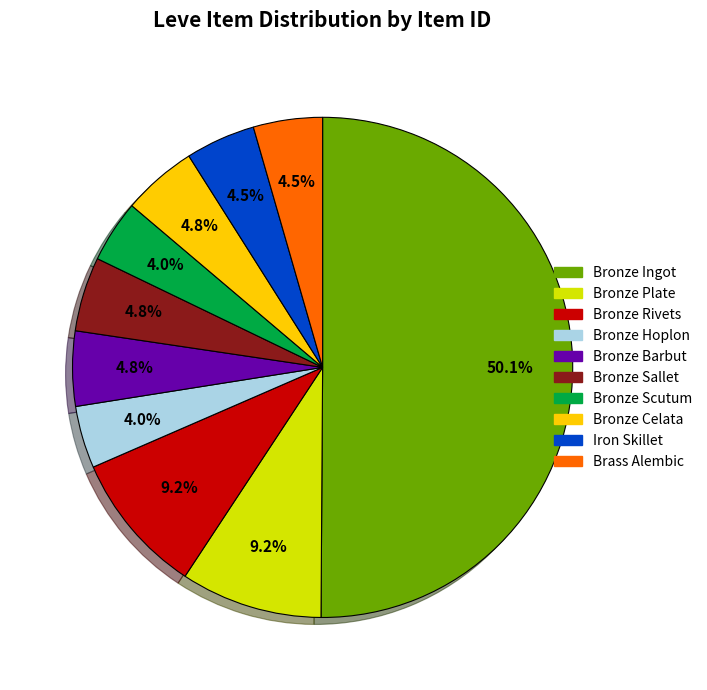

What percentage is the Bronze Plate slice, to the nearest percent?

9%